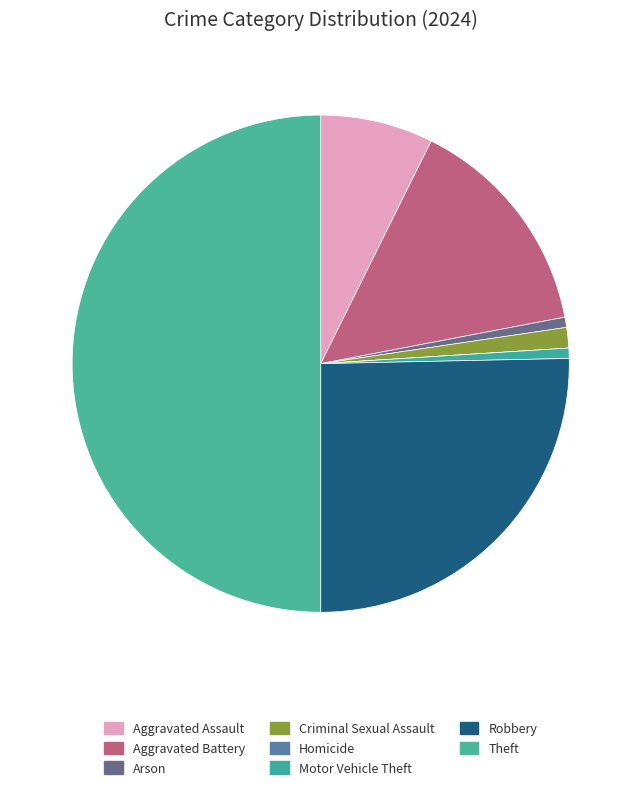

Does any single category account for the majority?

No